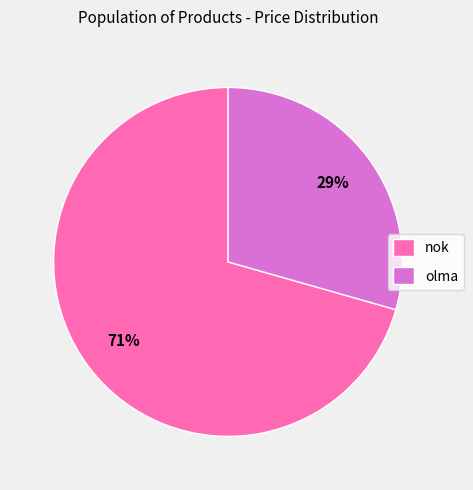

True or false: olma accounts for 29% of the total.

True